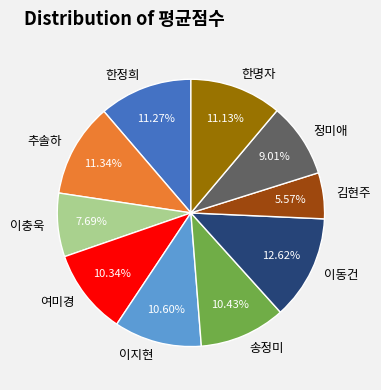

To the nearest percent, what is the difference between the 이충욱 and 한명자 slice percentages?

3%